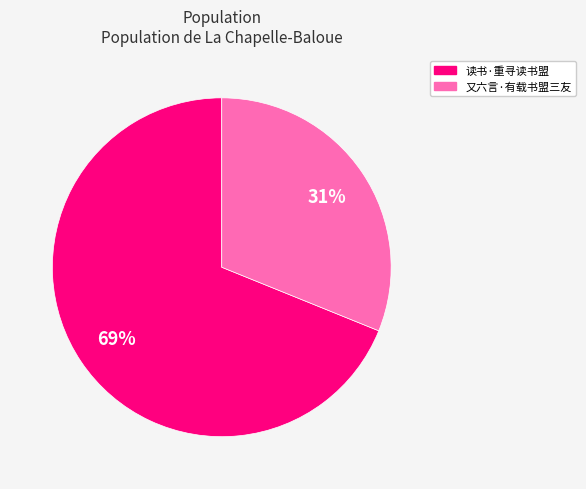

To the nearest percent, what is the difference between the 读书·重寻读书盟 and 又六言·有载书盟三友 slice percentages?

38%